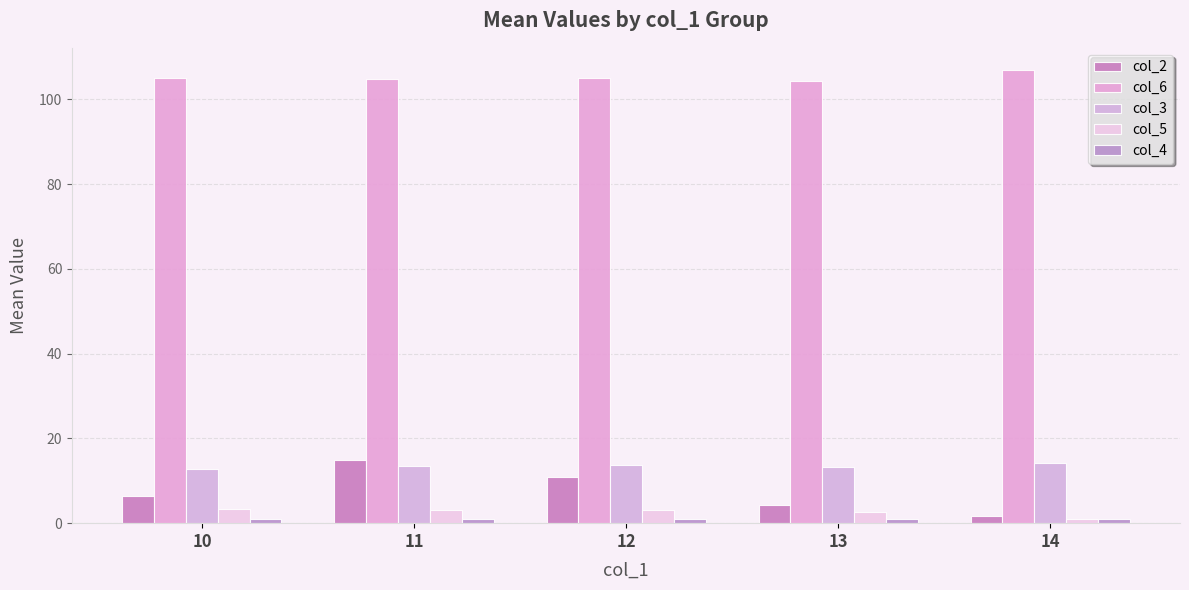

What is the average value of the col_2 series?

7.6